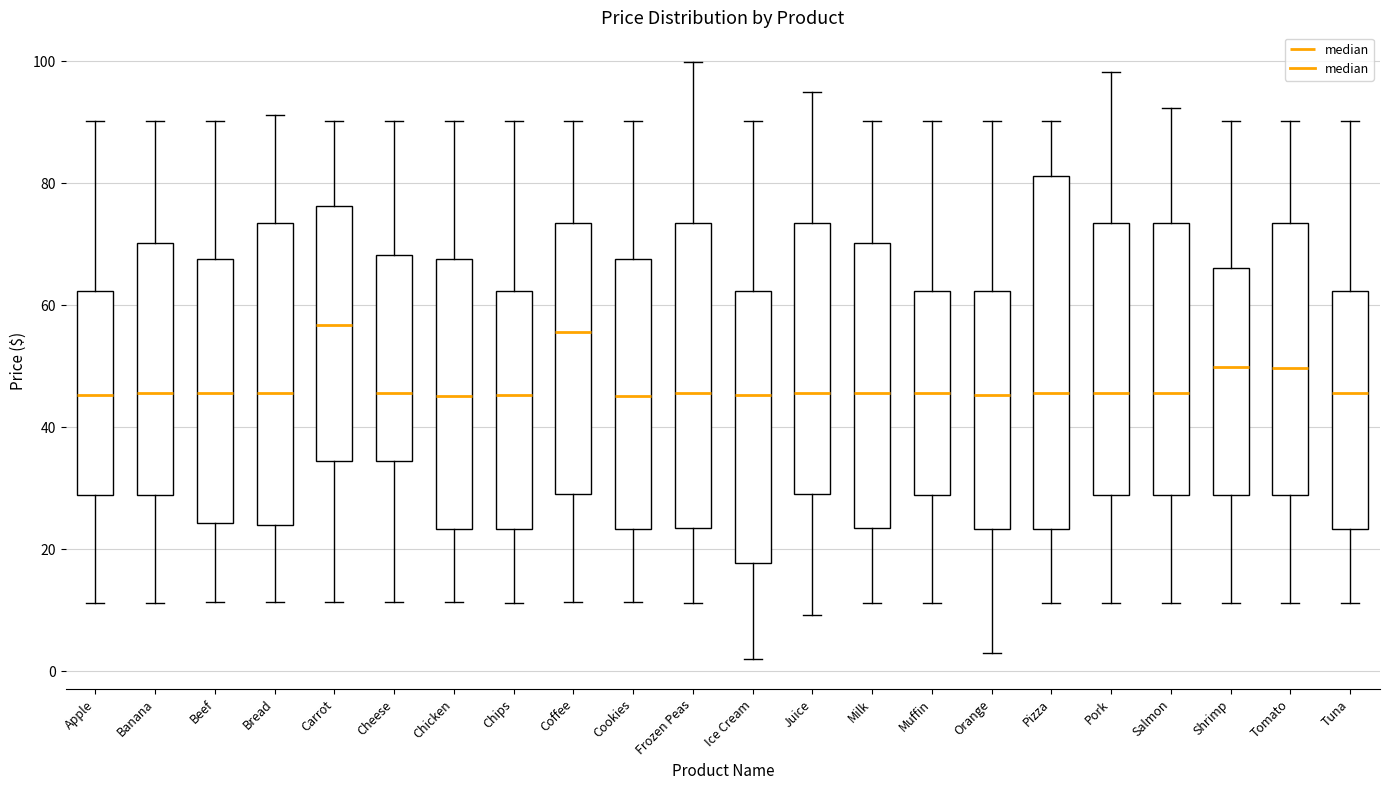

Reading left to right, transcribe this box plot: for each box, give where its median line is, the range the box spans, and where its two whiskers end, as read against the y-axis. The values are not printed on the chart, so give them approximately, as read against the axis.

Apple: median 46, box 28 to 62, whiskers 12 to 90
Banana: median 46, box 28 to 70, whiskers 12 to 90
Beef: median 46, box 24 to 68, whiskers 12 to 90
Bread: median 46, box 24 to 74, whiskers 12 to 92
Carrot: median 56, box 34 to 76, whiskers 12 to 90
Cheese: median 46, box 34 to 68, whiskers 12 to 90
Chicken: median 46, box 24 to 68, whiskers 12 to 90
Chips: median 46, box 24 to 62, whiskers 12 to 90
Coffee: median 56, box 30 to 74, whiskers 12 to 90
Cookies: median 46, box 24 to 68, whiskers 12 to 90
Frozen Peas: median 46, box 24 to 74, whiskers 12 to 100
Ice Cream: median 46, box 18 to 62, whiskers 2 to 90
Juice: median 46, box 30 to 74, whiskers 10 to 94
Milk: median 46, box 24 to 70, whiskers 12 to 90
Muffin: median 46, box 28 to 62, whiskers 12 to 90
Orange: median 46, box 24 to 62, whiskers 4 to 90
Pizza: median 46, box 24 to 82, whiskers 12 to 90
Pork: median 46, box 28 to 74, whiskers 12 to 98
Salmon: median 46, box 28 to 74, whiskers 12 to 92
Shrimp: median 50, box 28 to 66, whiskers 12 to 90
Tomato: median 50, box 28 to 74, whiskers 12 to 90
Tuna: median 46, box 24 to 62, whiskers 12 to 90